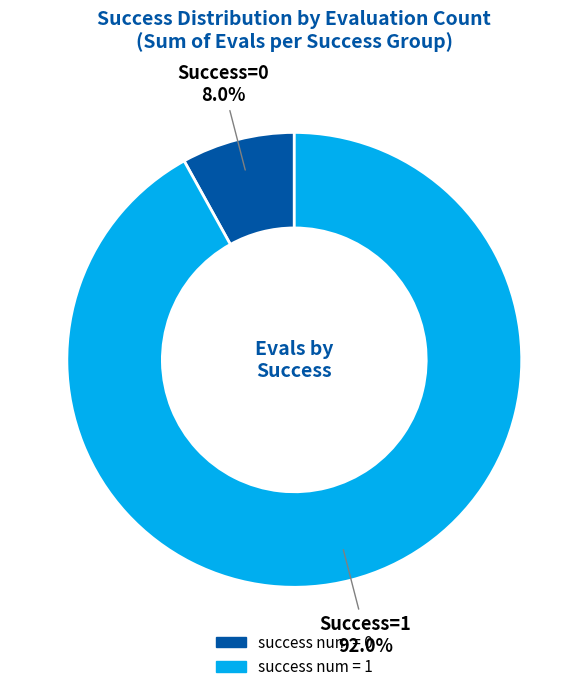

How many segments does this pie chart have?

2